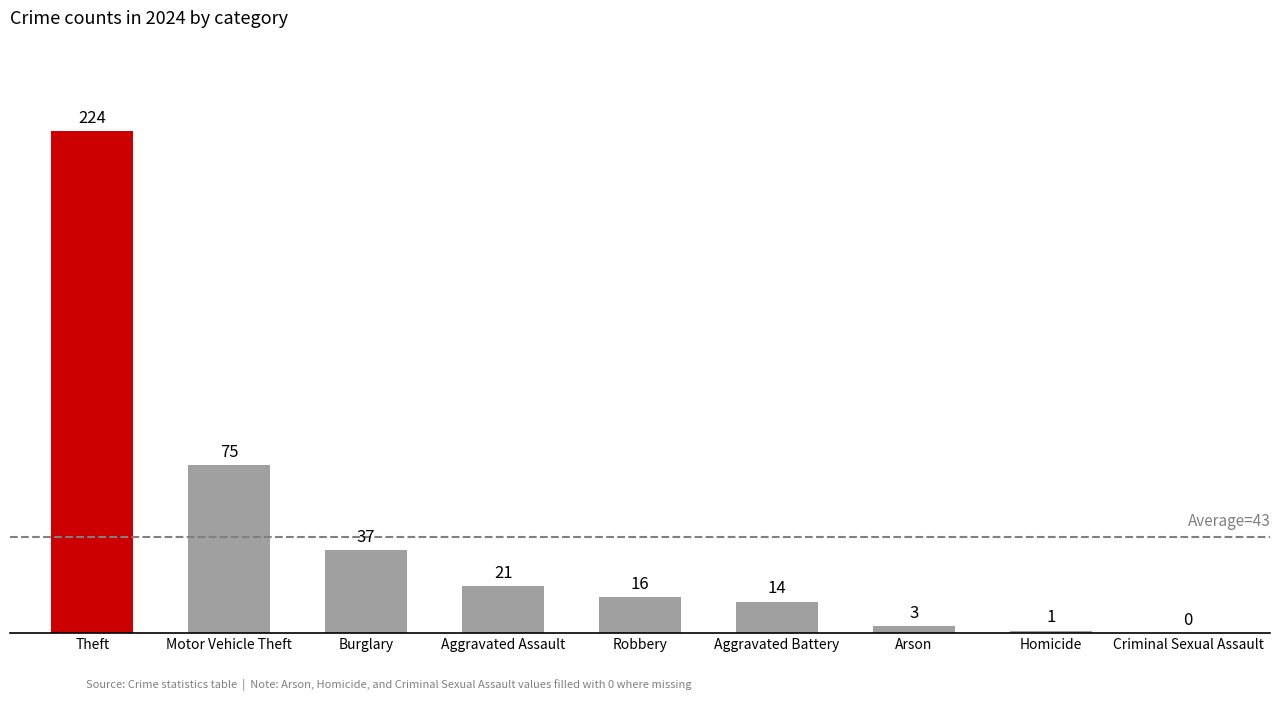

What is the ratio of the value at Burglary to the value at Motor Vehicle Theft?

0.5